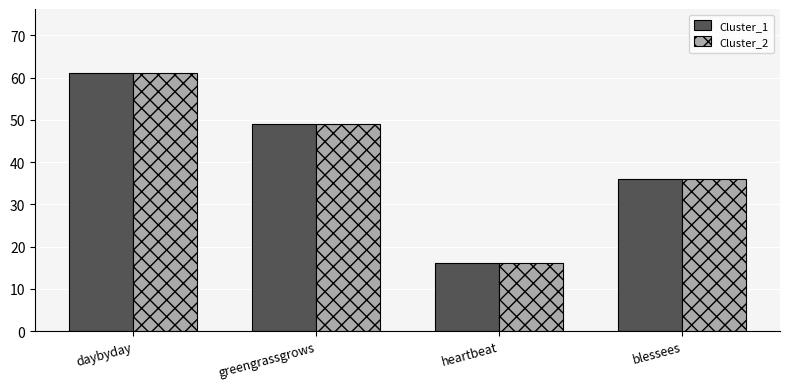

At which category does the chart reach its peak across all series?

daybyday